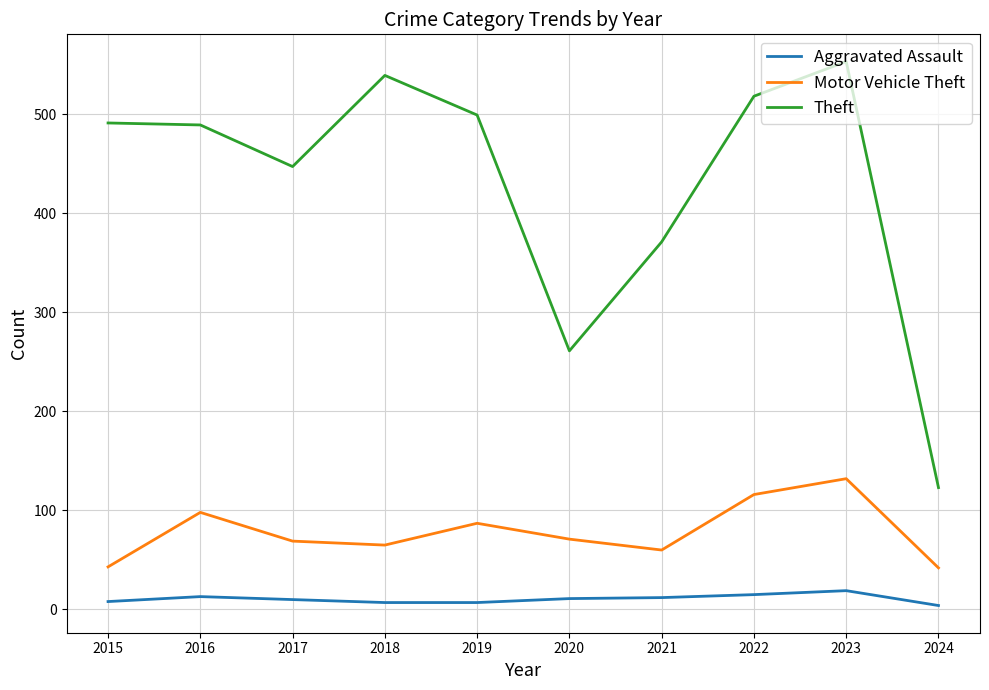

What is the maximum value shown in the chart?

553